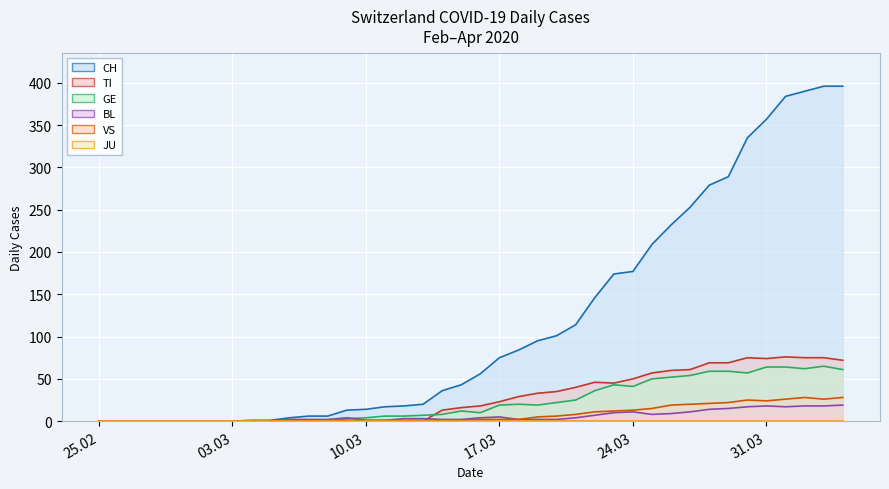

Is the value of GE line at 27 greater than the value of JU line at 35?

Yes